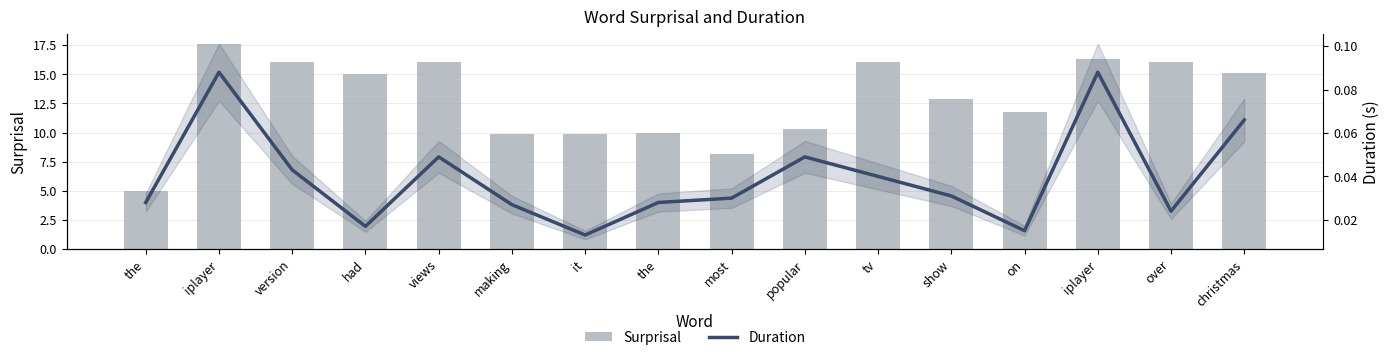

Reading left to right, what are all the values shown in this chart?

Surprisal: the=4.9	iplayer=17.6	version=16.0	had=15.0	views=16.0	making=9.9	it=9.9	the=9.9	most=8.1	popular=10.3	tv=16.0	show=12.9	on=11.8	iplayer=16.3	over=16.0	christmas=15.1
Duration: the=0.0	iplayer=0.1	version=0.0	had=0.0	views=0.0	making=0.0	it=0.0	the=0.0	most=0.0	popular=0.0	tv=0.0	show=0.0	on=0.0	iplayer=0.1	over=0.0	christmas=0.1